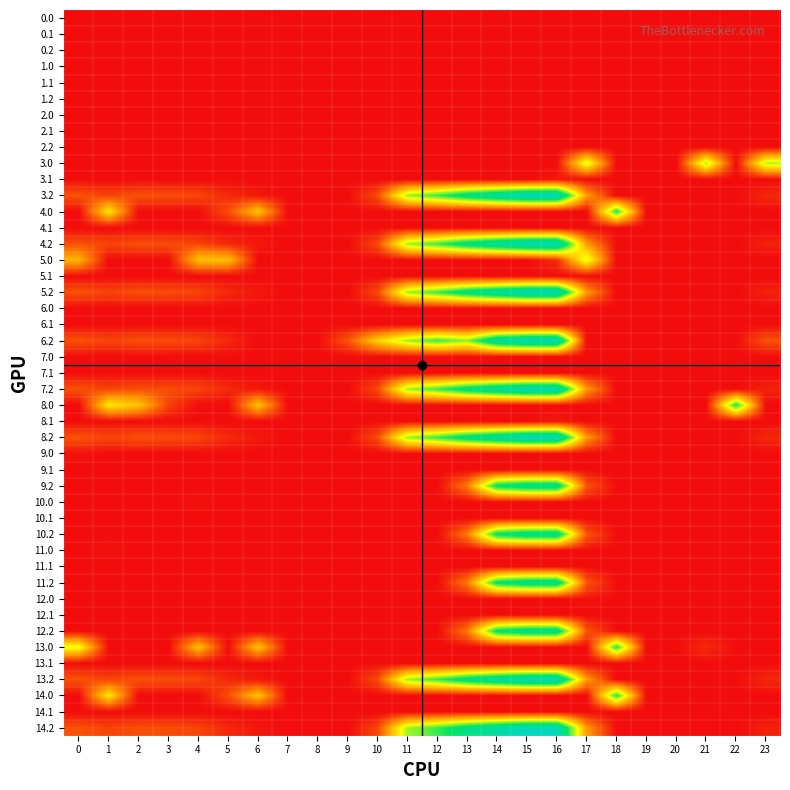

How many positive values does the 5.2 series have?

16